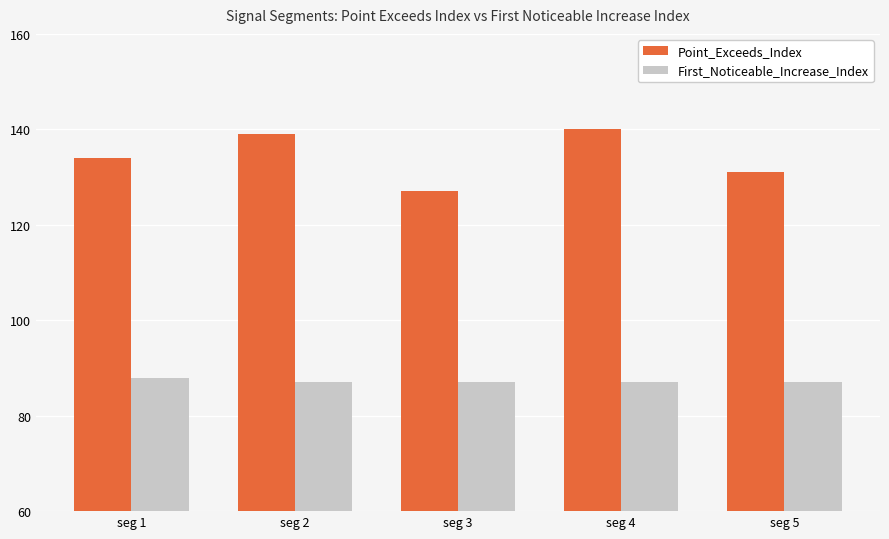

What is the difference between the highest and lowest values at seg 3?

40